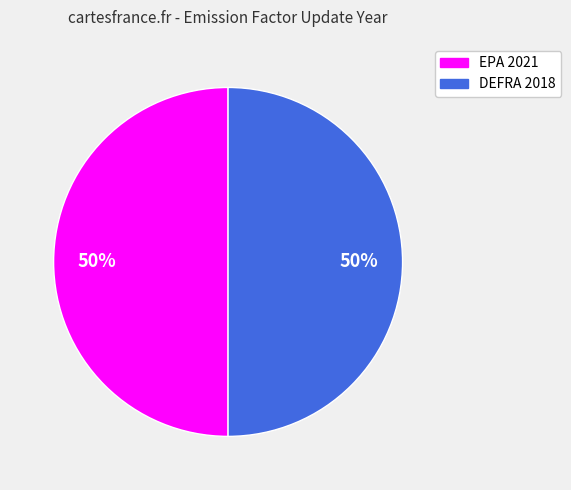

To the nearest percent, what portion does EPA 2021 represent?

50%